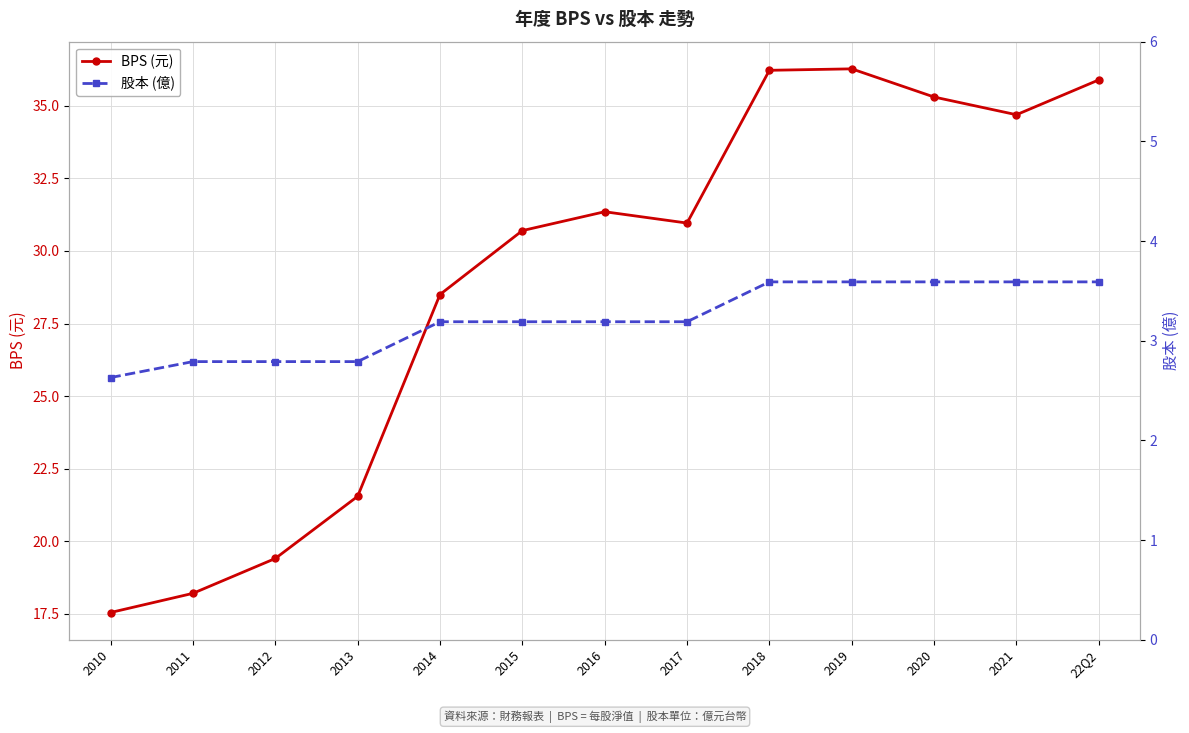

What is the difference between the maximum and minimum values in the BPS (元) series?

18.7